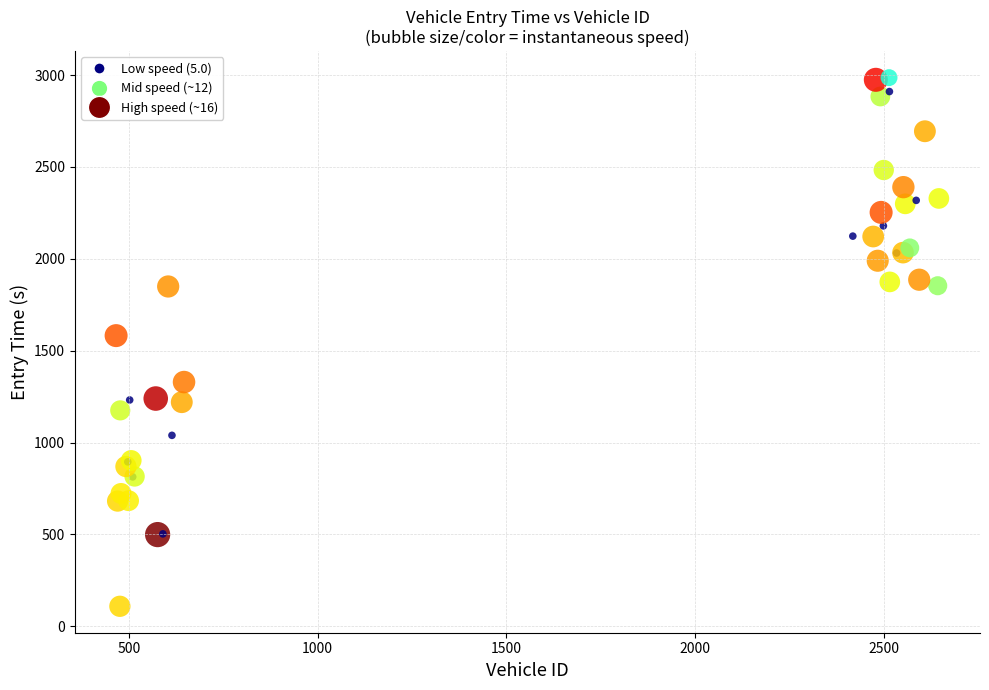

What Y value in the scatter plot is closest to 1547?

1582.1